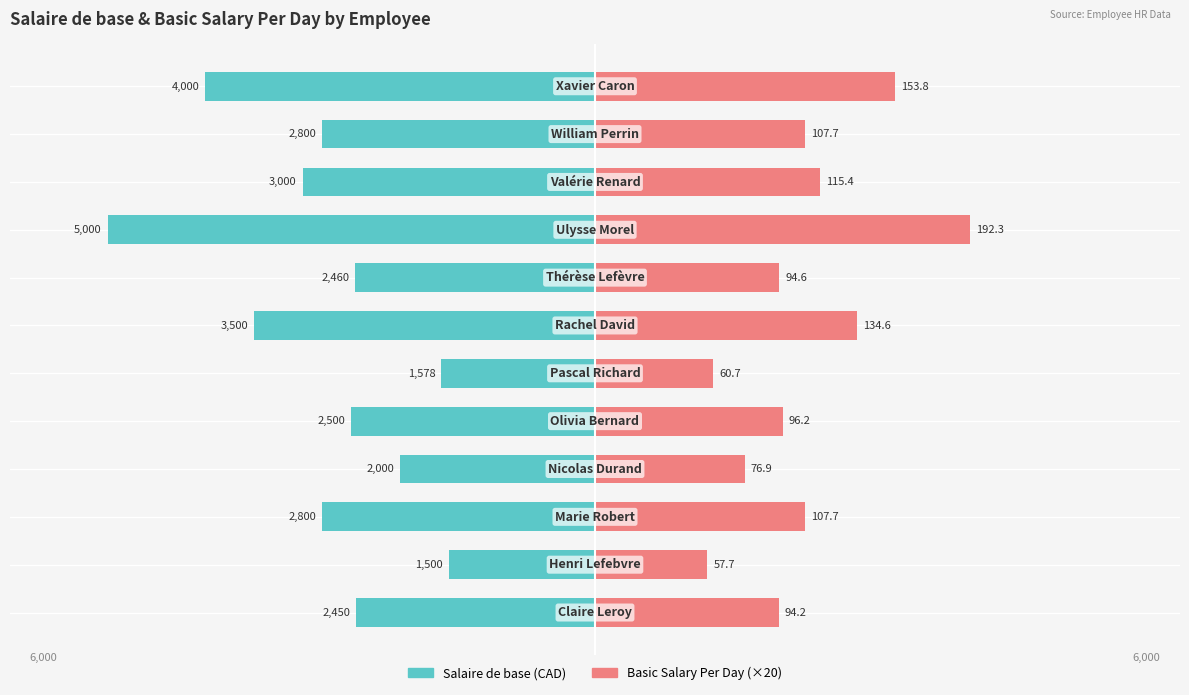

Reading left to right, what are all the values shown in this chart?

Salaire de base: 0=-2450.0	1=-1500.0	2=-2800.0	3=-2000.0	4=-2500.0	5=-1578.0	6=-3500.0	7=-2460.0	8=-5000.0	9=-3000.0	10=-2800.0	11=-4000.0
Basic Salary Per Day (×20): 0=1884.6	1=1153.8	2=2153.8	3=1538.5	4=1923.1	5=1213.8	6=2692.3	7=1892.3	8=3846.2	9=2307.7	10=2153.8	11=3076.9